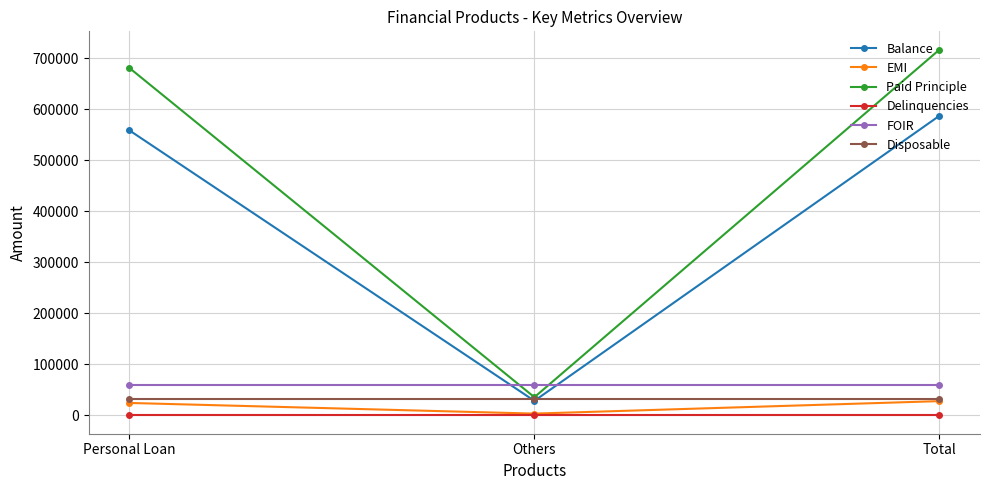

What is the maximum value shown in the chart?

716903